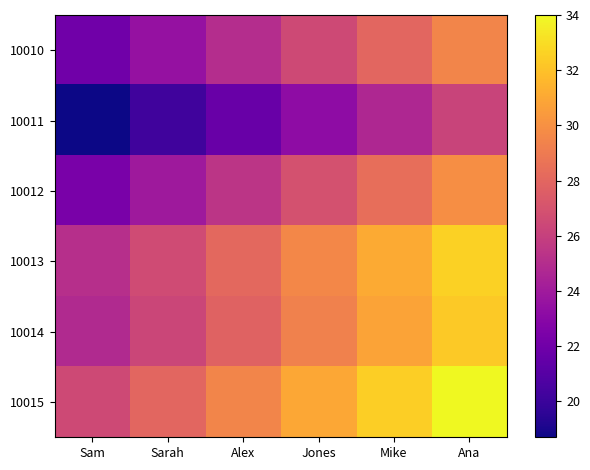

Reading left to right, transcribe all the data shown in this chart.

10010: Sam=22.0	Sarah=23.5	Alex=25.0	Jones=26.5	Mike=28.0	Ana=29.5
10011: Sam=18.7	Sarah=20.2	Alex=21.7	Jones=23.2	Mike=24.7	Ana=26.2
10012: Sam=22.4	Sarah=23.9	Alex=25.4	Jones=26.9	Mike=28.4	Ana=29.9
10013: Sam=25.1	Sarah=26.6	Alex=28.1	Jones=29.6	Mike=31.1	Ana=32.6
10014: Sam=24.8	Sarah=26.3	Alex=27.8	Jones=29.3	Mike=30.8	Ana=32.3
10015: Sam=26.5	Sarah=28.0	Alex=29.5	Jones=31.0	Mike=32.5	Ana=34.0